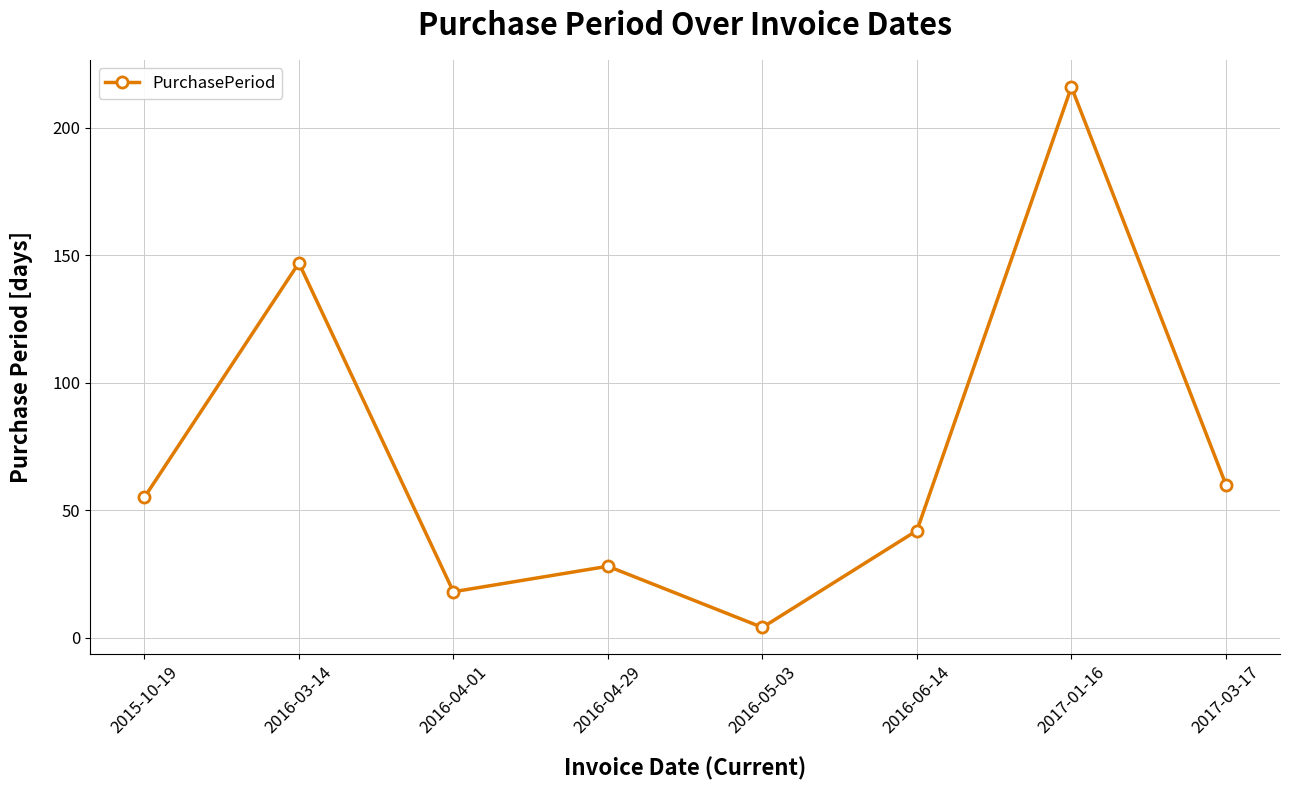

What is the minimum value shown in the chart?

4